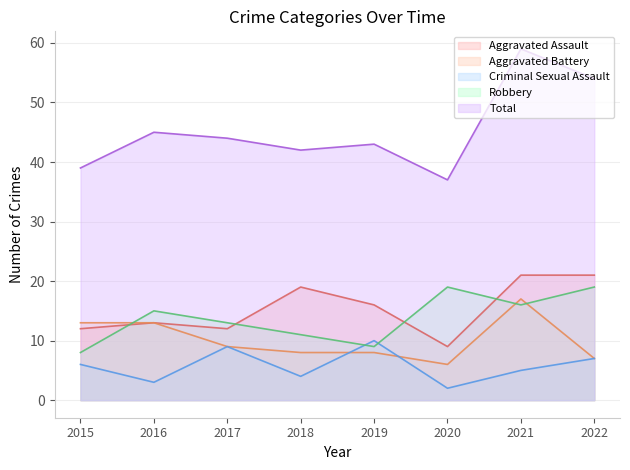

Count the number of categories in the chart.

8